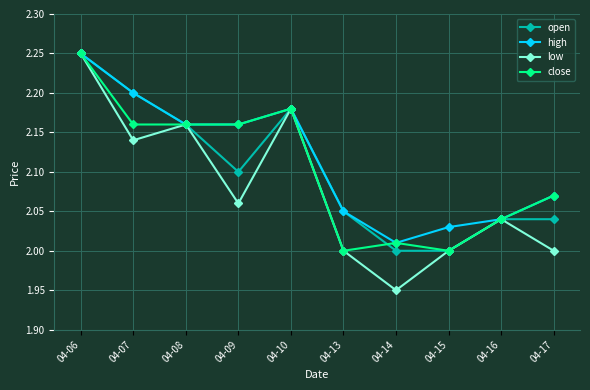

Which category has the highest value in the high series?

04-06